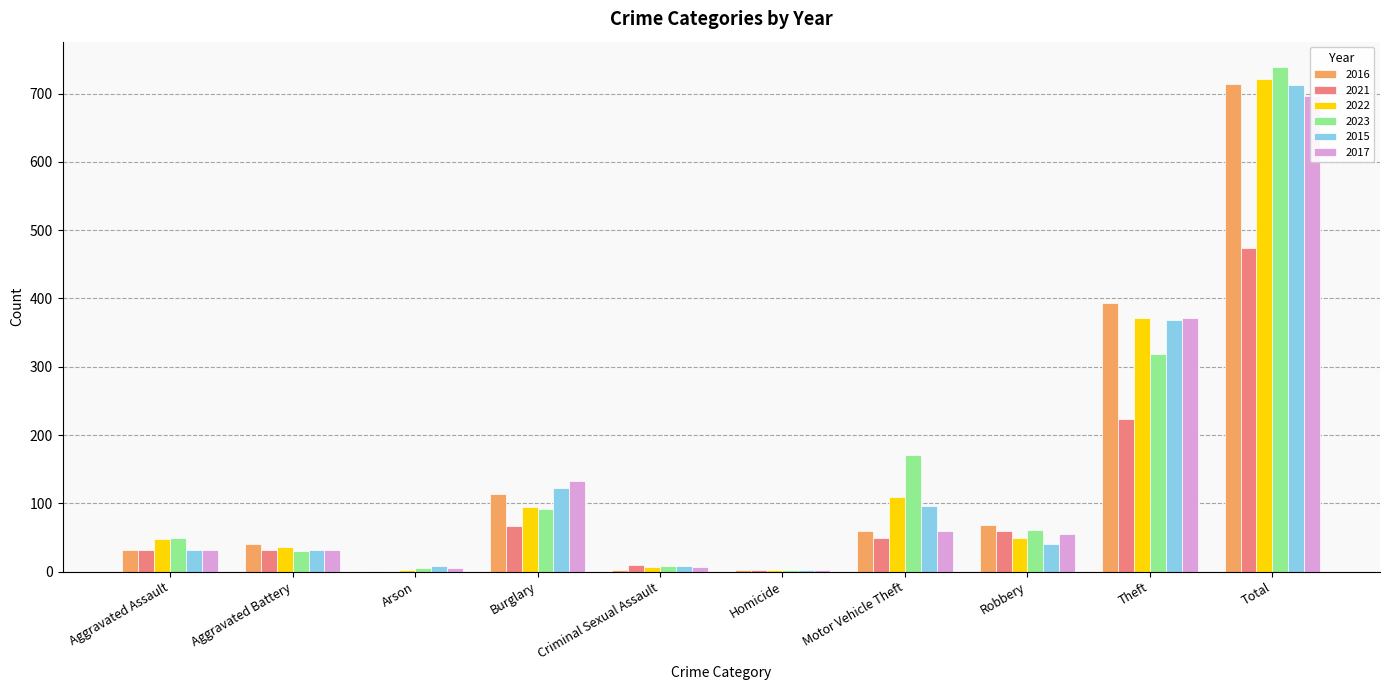

What is the value of the 2023 bar at the 1st from the left?

50